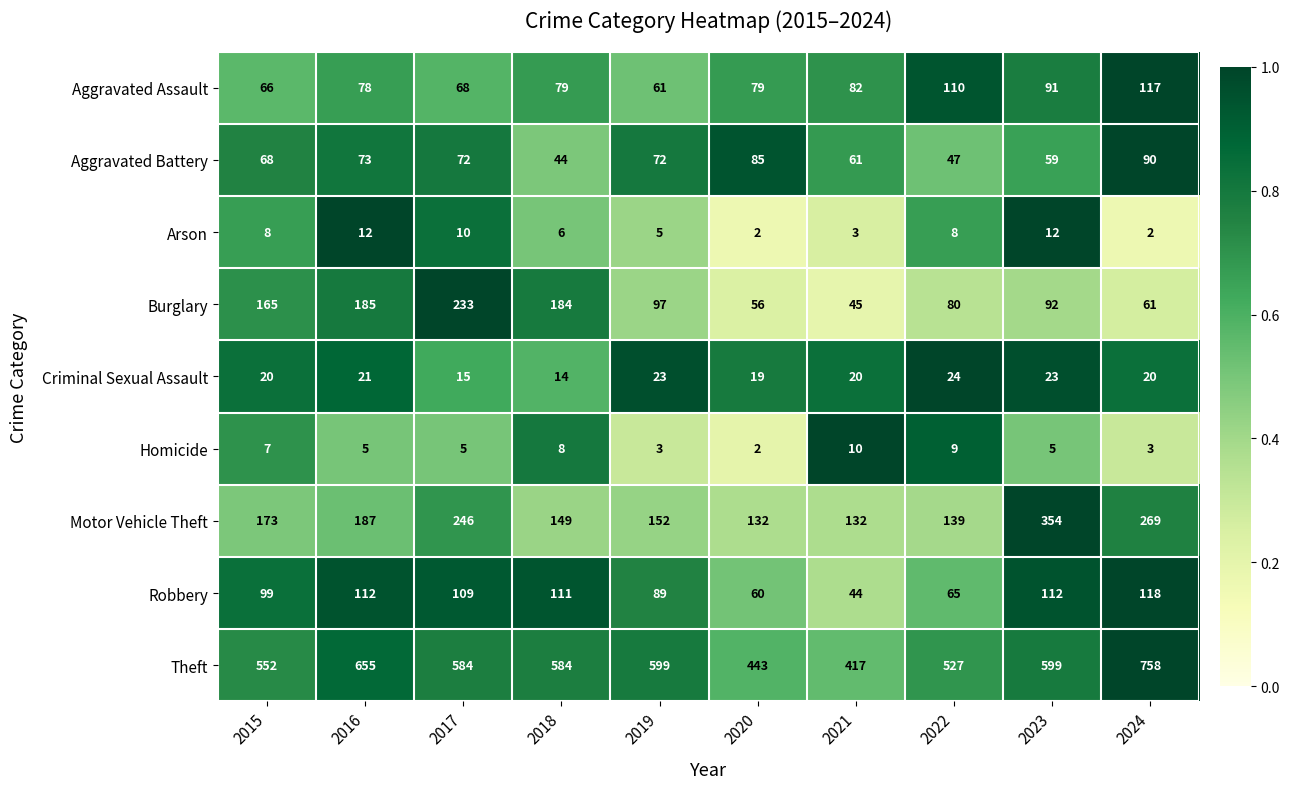

Is it true that Robbery equals 60 at 2020?

True